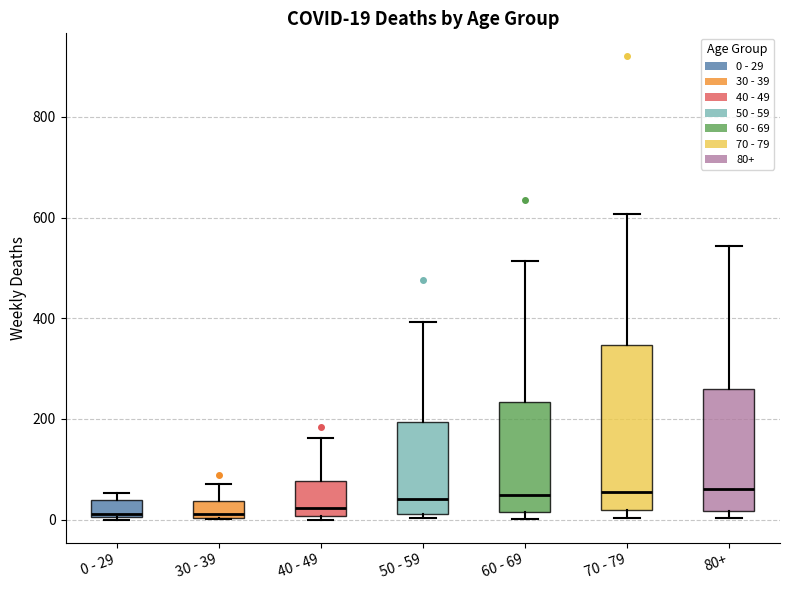

Which box is the tallest, from its lower edge to its upper edge?

70 - 79